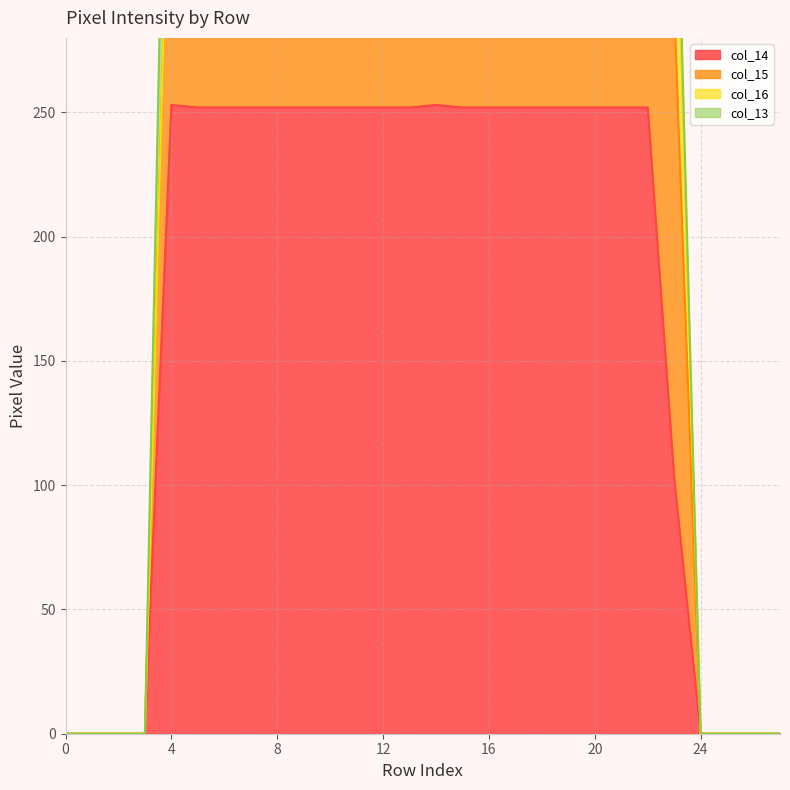

Which series changed the most between 4 and 24?

col_15